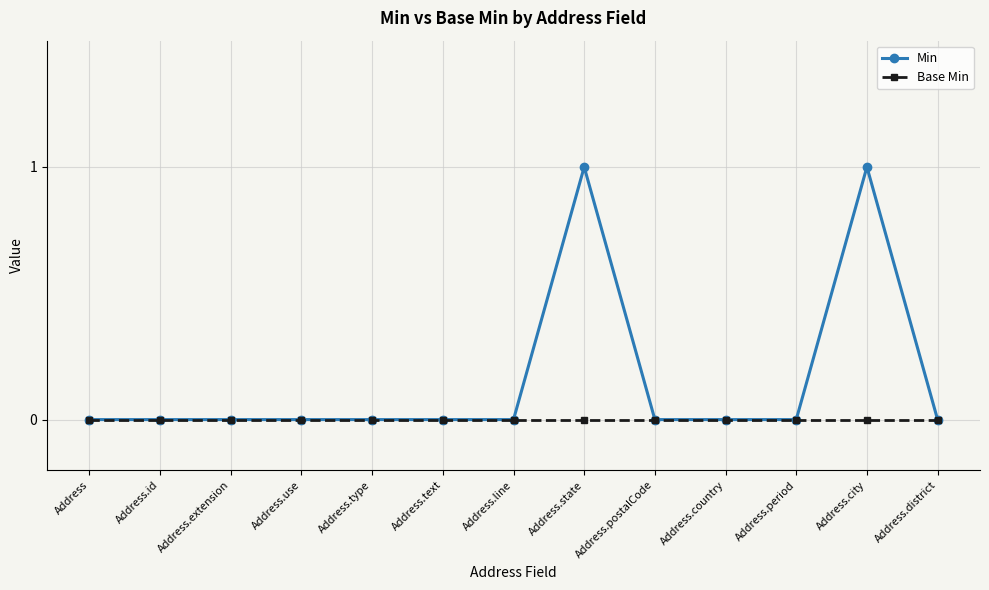

What position from the left is Address.type?

5